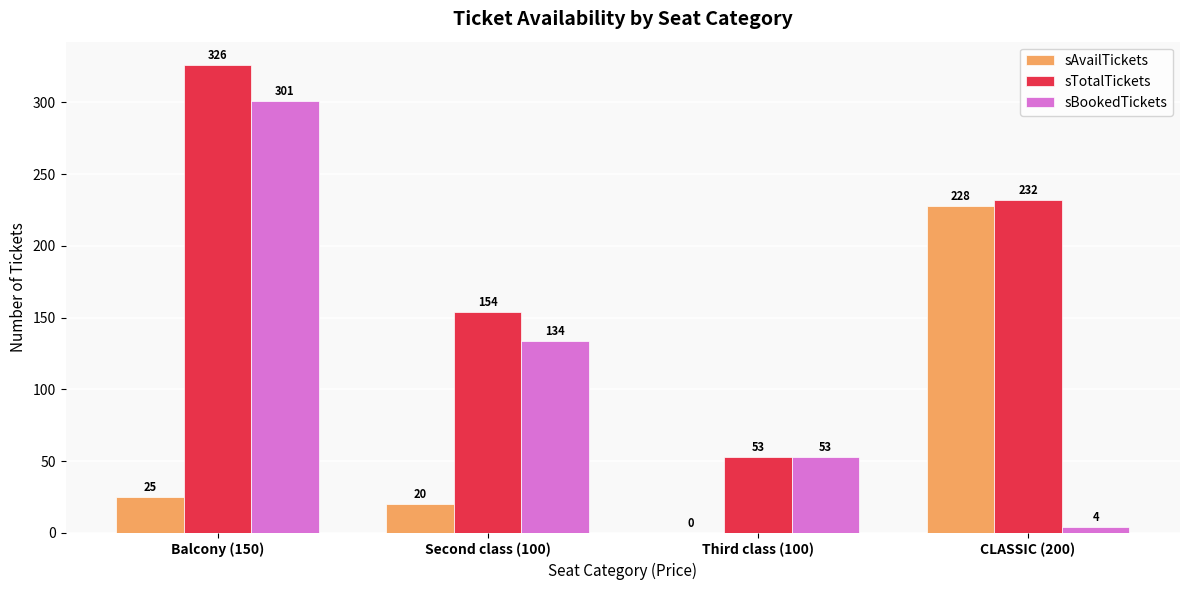

What is the difference between the sTotalTickets values at CLASSIC (200) and Third class (100)?

179